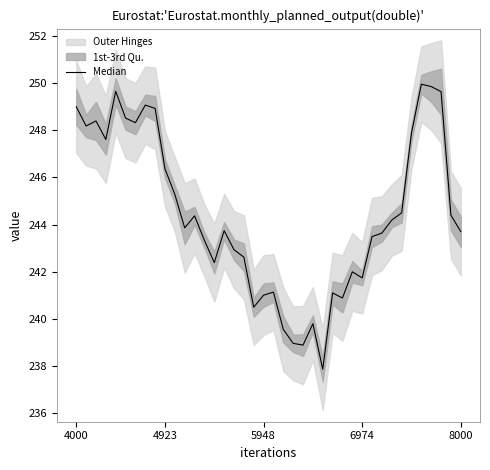

Is it true that the value at 22 is 239.0?

True